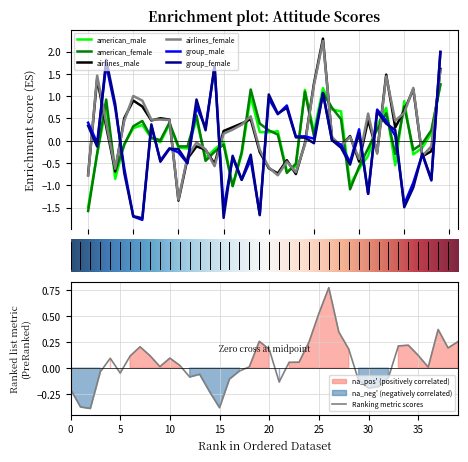

Reading left to right, transcribe all the data shown in this chart.

american_male: -1.5	-0.3	0.8	-0.9	-0.1	0.3	0.4	0.1	-0.0	0.4	-0.1	-0.2	0.5	-0.4	-0.2	-0.0	-1.0	-0.3	1.0	0.2	0.2	0.2	-0.7	-0.6	1.1	0.2	1.2	0.7	0.7	-1.0	-0.6	-0.3	0.3	0.7	-0.6	0.9	-0.3	-0.2	0.2	1.3
american_female: -1.6	-0.3	0.9	-0.7	-0.1	0.3	0.4	0.1	0.0	0.4	-0.1	-0.1	0.6	-0.5	-0.2	-0.1	-1.0	-0.3	1.1	0.4	0.2	0.1	-0.7	-0.5	1.1	0.1	1.1	0.7	0.5	-1.1	-0.6	-0.2	0.3	0.6	-0.3	0.8	-0.2	-0.1	0.2	1.3
airlines_male: -0.8	1.4	0.3	-0.7	0.5	0.9	0.8	0.5	0.5	0.5	-1.3	-0.4	-0.1	-0.2	-0.5	0.2	0.3	0.4	0.5	-0.3	-0.6	-0.7	-0.4	-0.7	-0.1	1.3	2.3	0.1	-0.1	0.1	-0.5	0.5	-0.3	1.5	0.3	0.7	1.2	-0.4	-0.2	1.6
airlines_female: -0.8	1.5	0.4	-0.6	0.4	1.0	0.9	0.5	0.5	0.5	-1.3	-0.4	-0.0	-0.2	-0.6	0.2	0.3	0.4	0.5	-0.2	-0.6	-0.8	-0.5	-0.7	-0.1	1.2	2.2	0.1	-0.1	0.1	-0.4	0.6	-0.3	1.4	0.5	0.6	1.2	-0.3	-0.1	1.6
group_male: 0.4	-0.0	1.7	0.7	-0.6	-1.7	-1.8	0.3	-0.4	-0.2	-0.3	-0.5	0.8	0.3	1.7	-1.5	-0.4	-0.9	-0.4	-1.6	0.9	0.6	0.8	0.1	0.1	0.0	1.1	0.0	-0.1	-0.5	0.3	-1.2	0.7	0.4	0.1	-1.4	-0.9	-0.3	-0.9	2.0
group_female: 0.3	-0.1	1.8	0.8	-0.7	-1.7	-1.7	0.4	-0.5	-0.2	-0.2	-0.5	0.9	0.2	1.7	-1.7	-0.3	-0.9	-0.3	-1.7	1.0	0.6	0.7	0.1	0.1	-0.1	1.1	0.0	-0.2	-0.5	0.2	-1.2	0.6	0.4	0.2	-1.5	-1.0	-0.3	-0.9	2.0